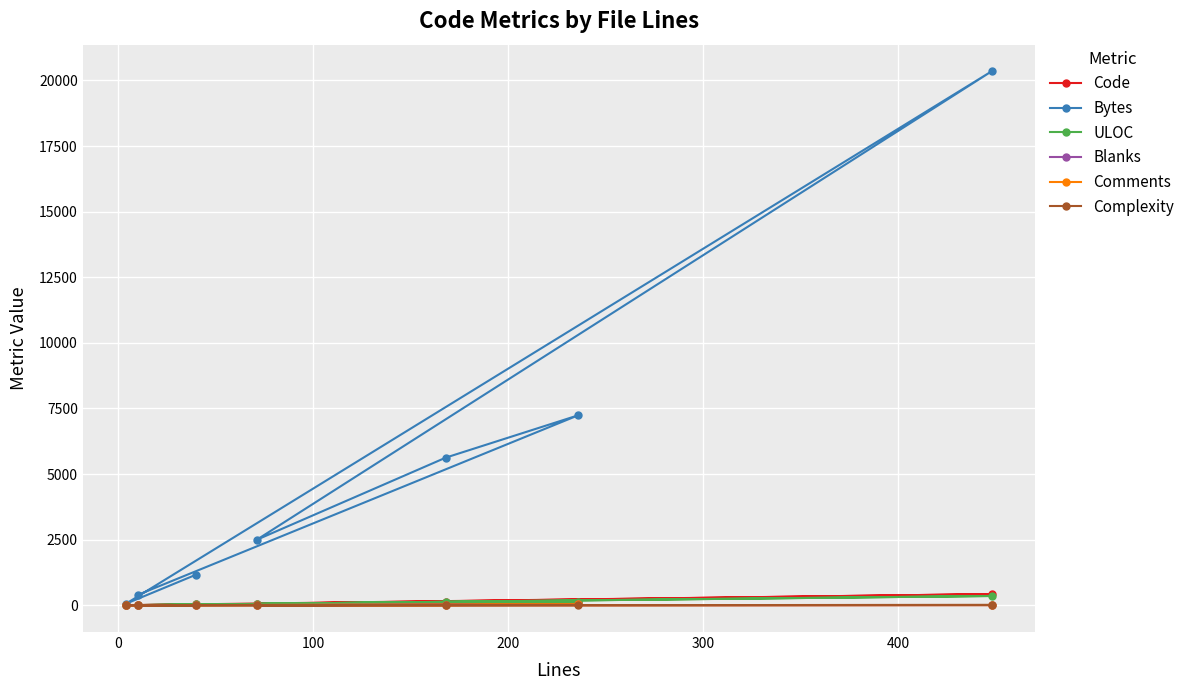

What is the value of the Bytes point at the 2nd from the left?

396